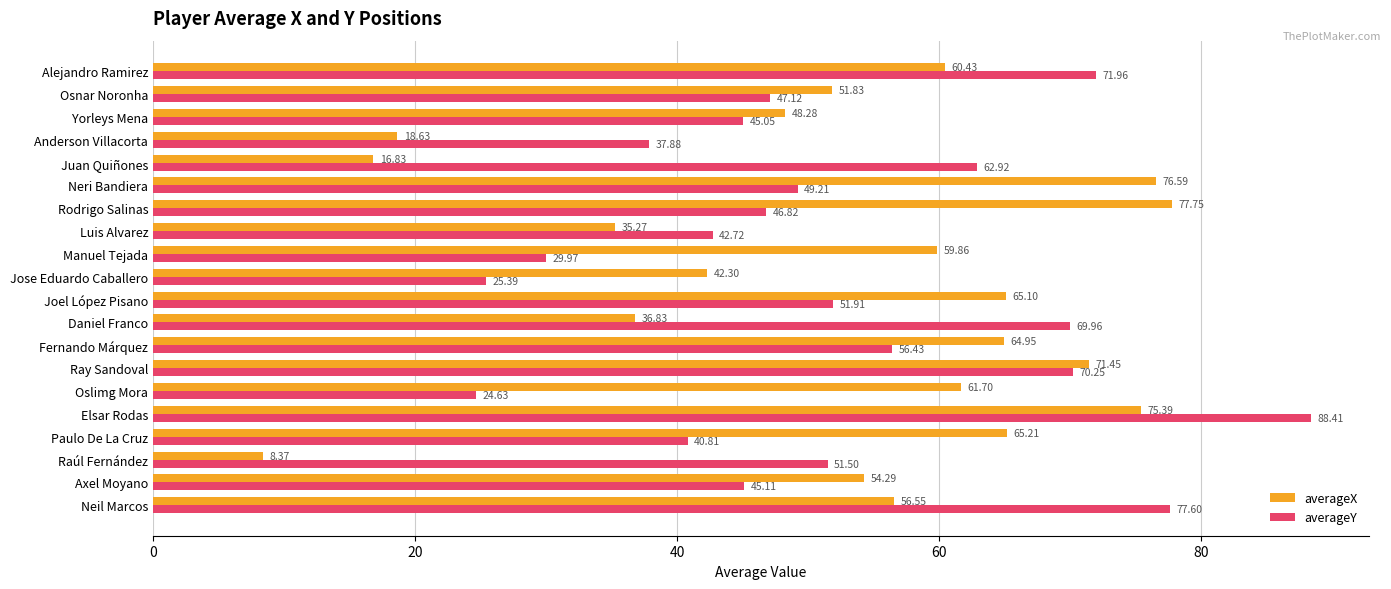

What is the sum of all averageX values?

1047.6